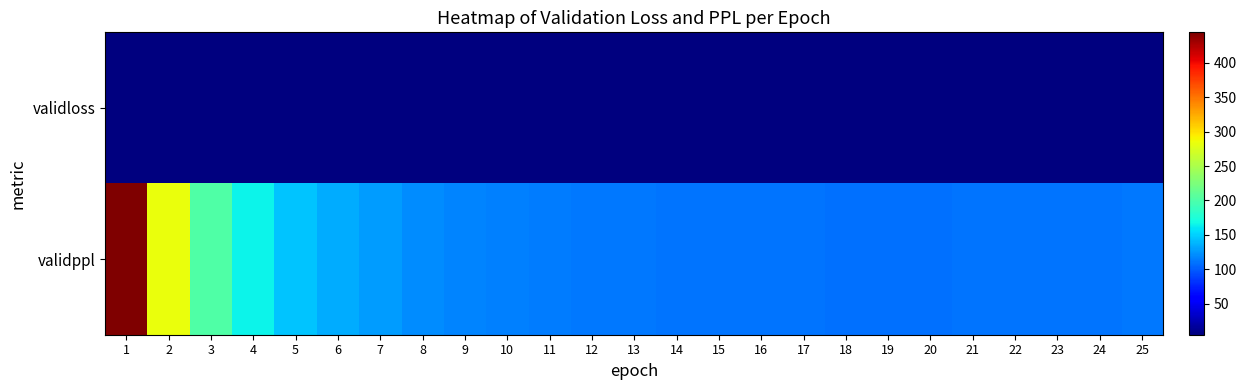

Reading left to right, transcribe all the data shown in this chart.

validloss: 1=6.1	2=5.7	3=5.3	4=5.1	5=5.0	6=4.9	7=4.8	8=4.8	9=4.8	10=4.8	11=4.7	12=4.7	13=4.7	14=4.7	15=4.7	16=4.7	17=4.7	18=4.7	19=4.7	20=4.7	21=4.7	22=4.7	23=4.7	24=4.7	25=4.7
validppl: 1=444.5	2=283.9	3=202.0	4=165.4	5=145.1	6=134.1	7=126.7	8=121.3	9=118.0	10=115.2	11=113.6	12=112.3	13=111.3	14=110.5	15=110.3	16=109.7	17=109.5	18=109.4	19=109.3	20=109.3	21=110.1	22=110.1	23=110.9	24=110.1	25=112.1